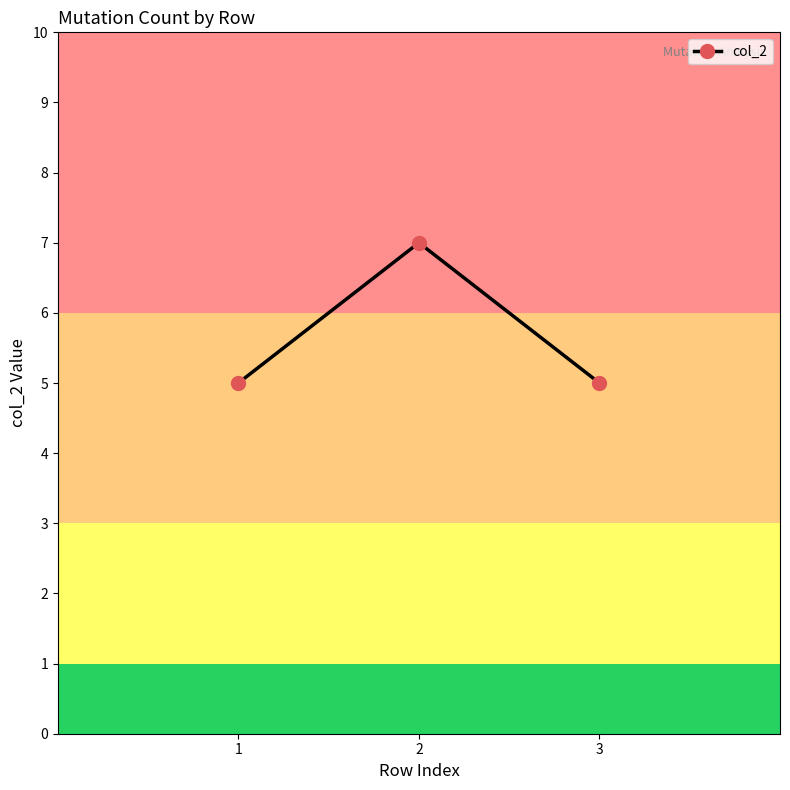

How many lines are shown in the chart?

1